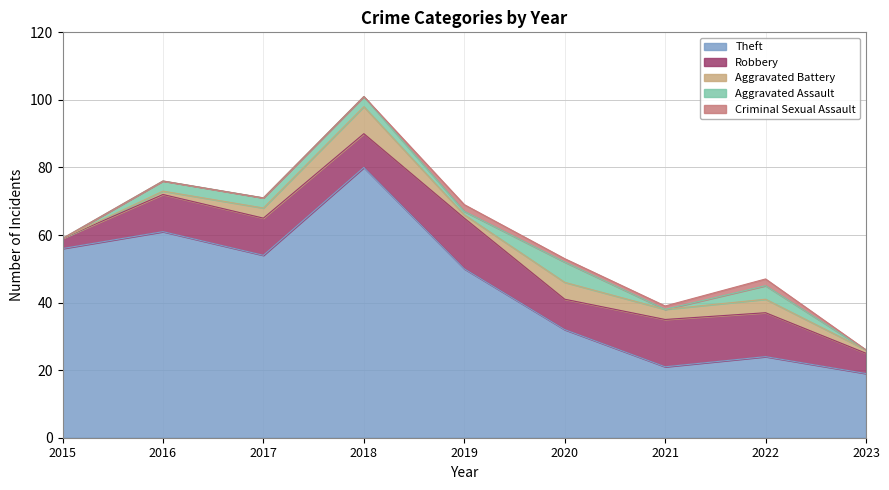

Is the value of Aggravated Battery at 2017 greater than the value of Robbery at 2017?

No